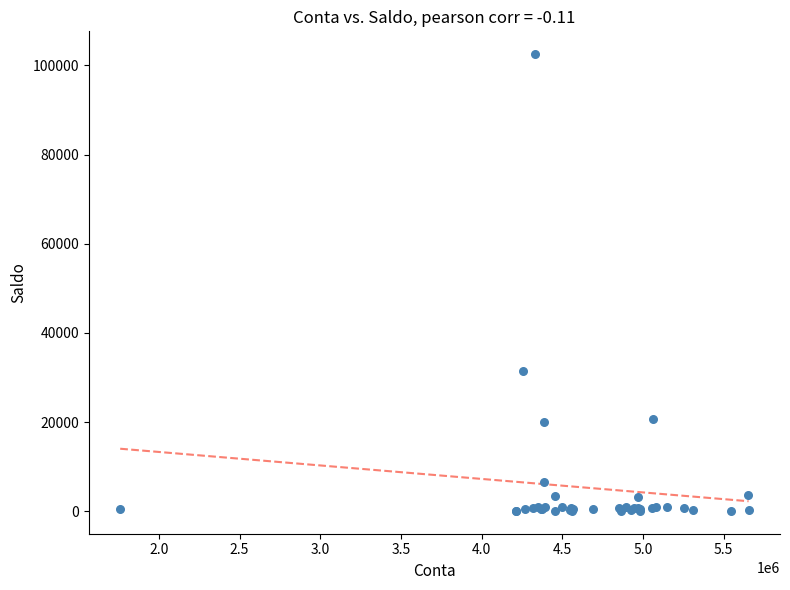

What Y value in the scatter plot is closest to 51310?

31390.4